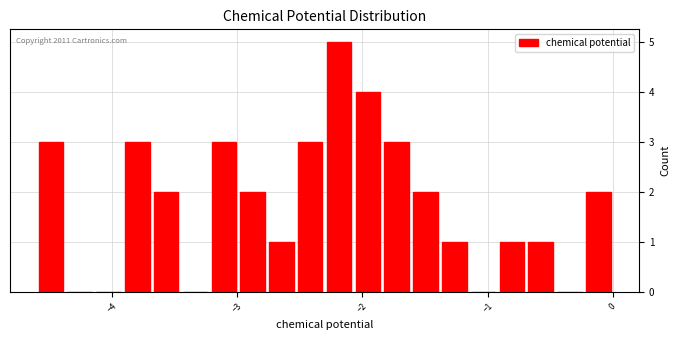

Around what value on the x-axis is the tallest bar? Give the approximate position of its centre, as read against the axis.

-2.2